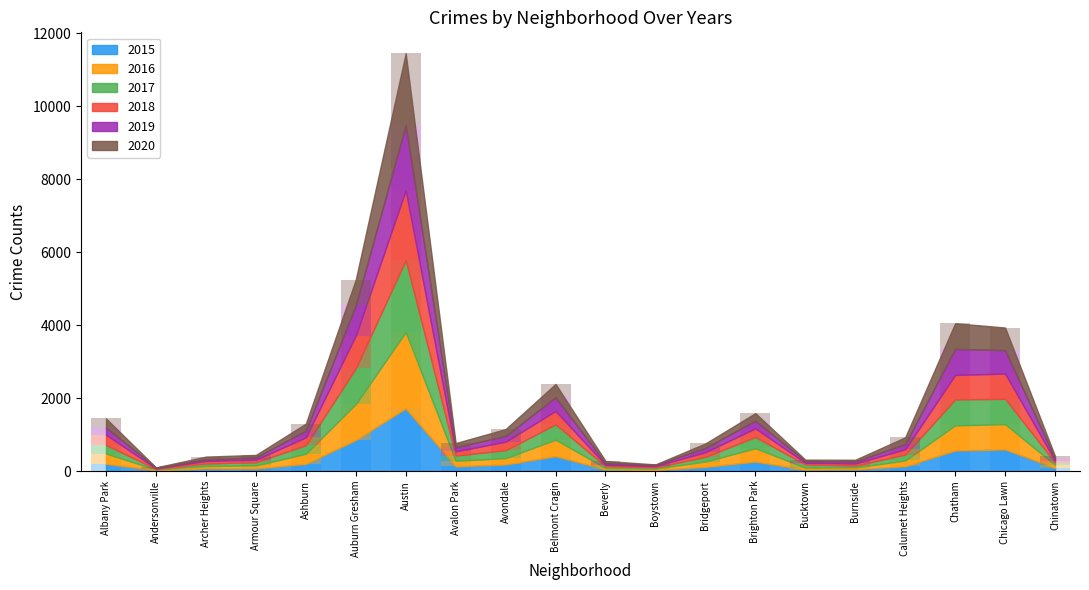

What is the label of the 3rd bar from the right?

Chatham